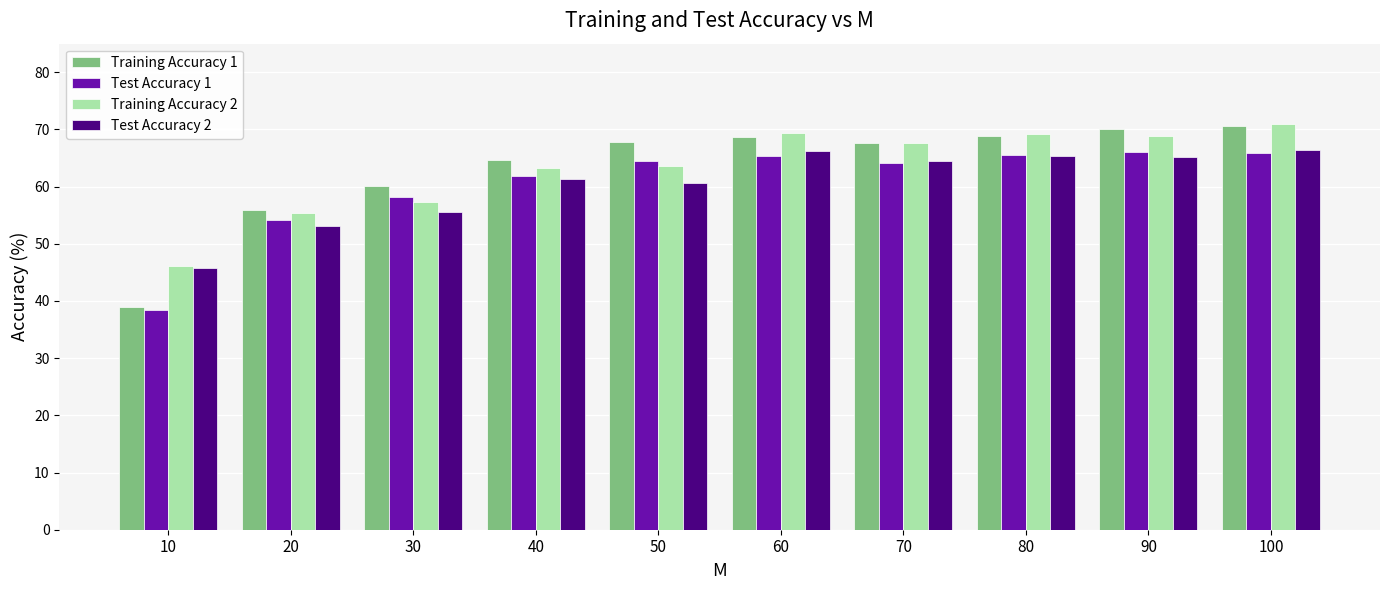

Which label corresponds to the largest value in the chart?

100